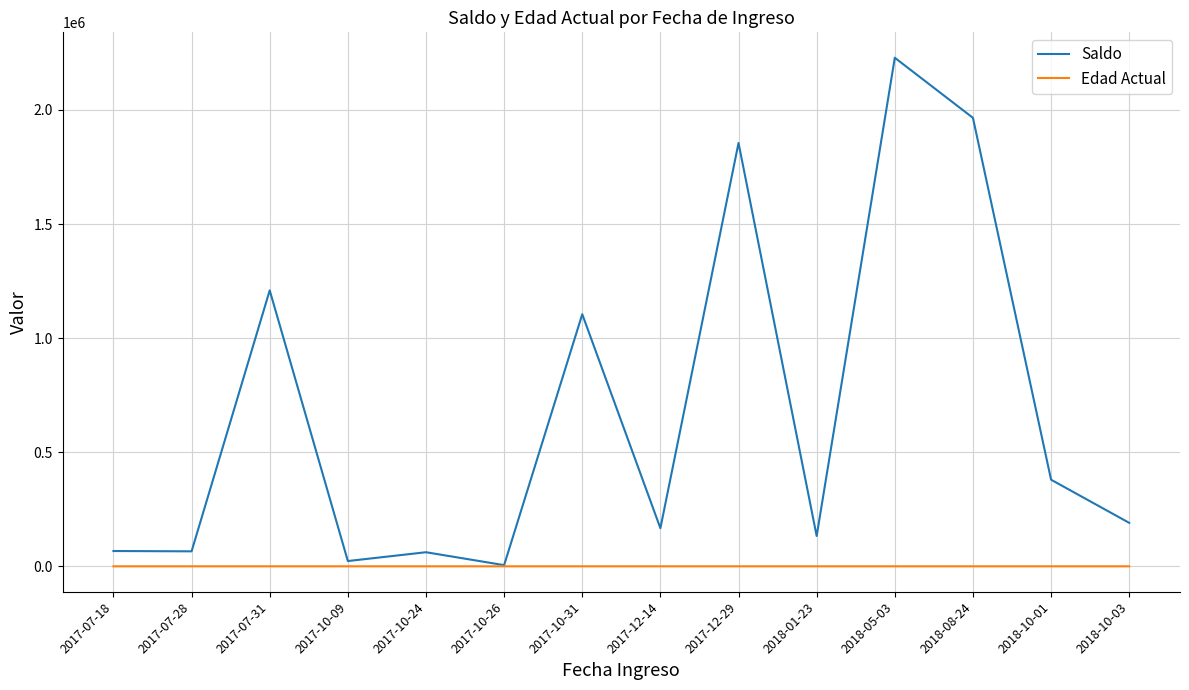

What is the average value of the Edad Actual series?

67.4